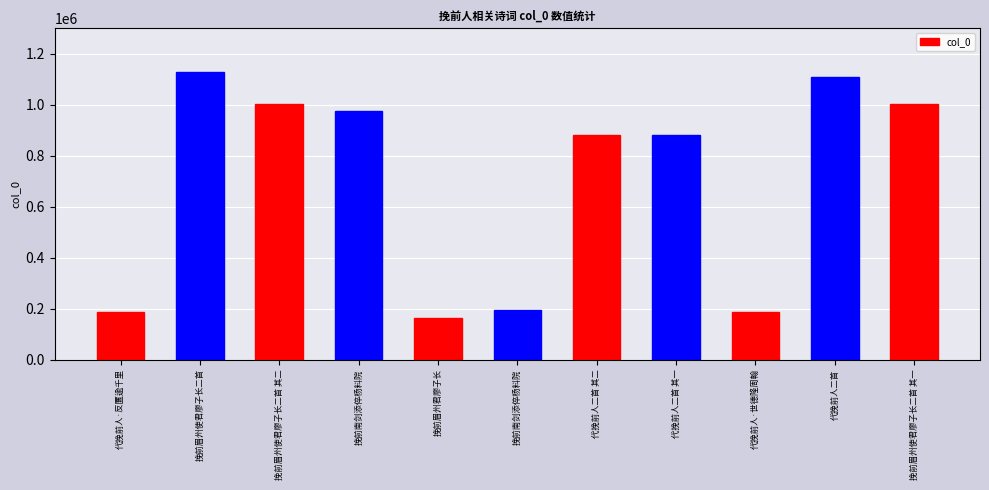

Rank the categories by value from lowest to highest.

挽前眉州君廖子长, 代挽前人·世德隆周翰, 代挽前人·反匶逾千里, 挽前南剑添倅杨料院, 代挽前人二首 其二, 代挽前人二首 其一, 挽前南剑添倅杨料院, 挽前眉州使君廖子长二首 其二, 挽前眉州使君廖子长二首 其一, 代挽前人二首, 挽前眉州使君廖子长二首